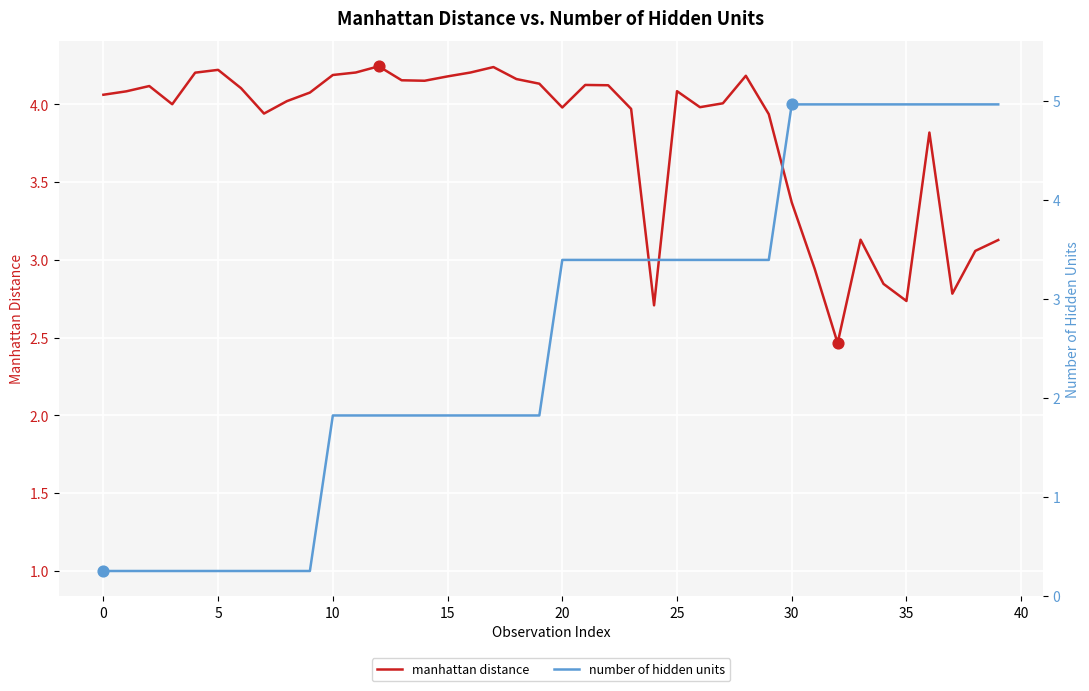

At how many categories does at least one series exceed 1?

40